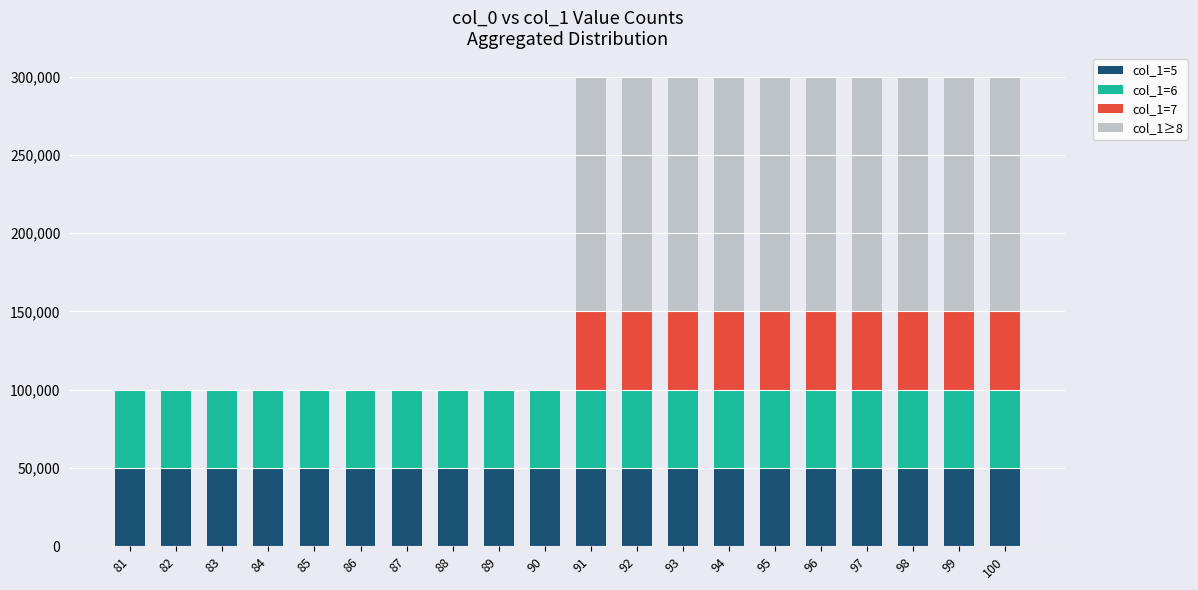

What are all the series names shown in the legend?

col_1=5, col_1=6, col_1=7, col_1≥8